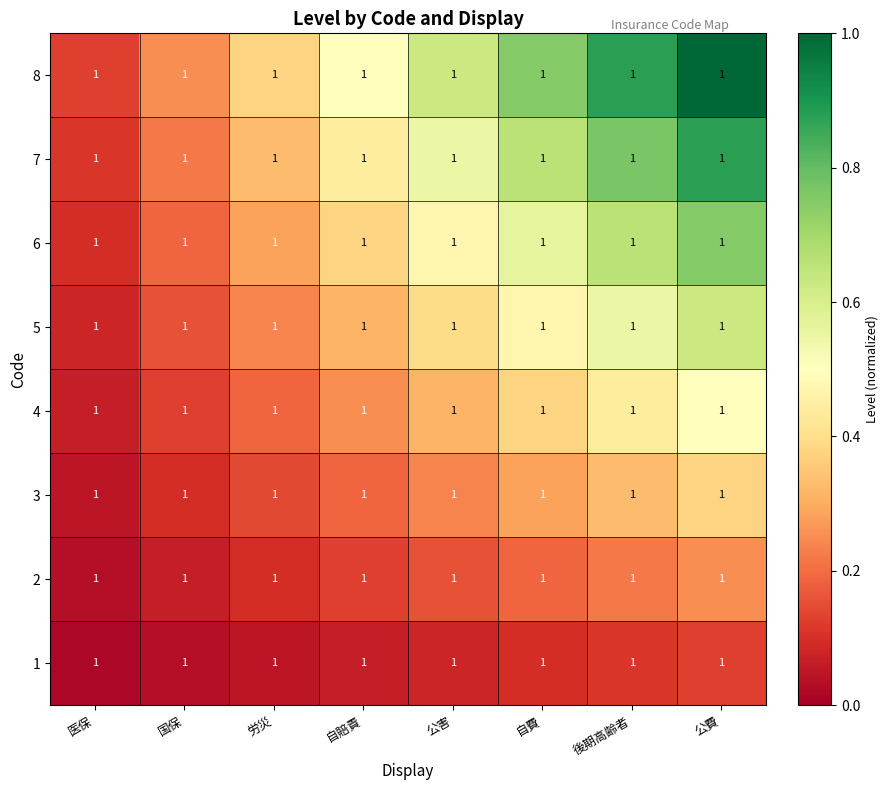

Rank the series by their maximum value, from highest to lowest.

8, 7, 6, 5, 4, 3, 2, 1